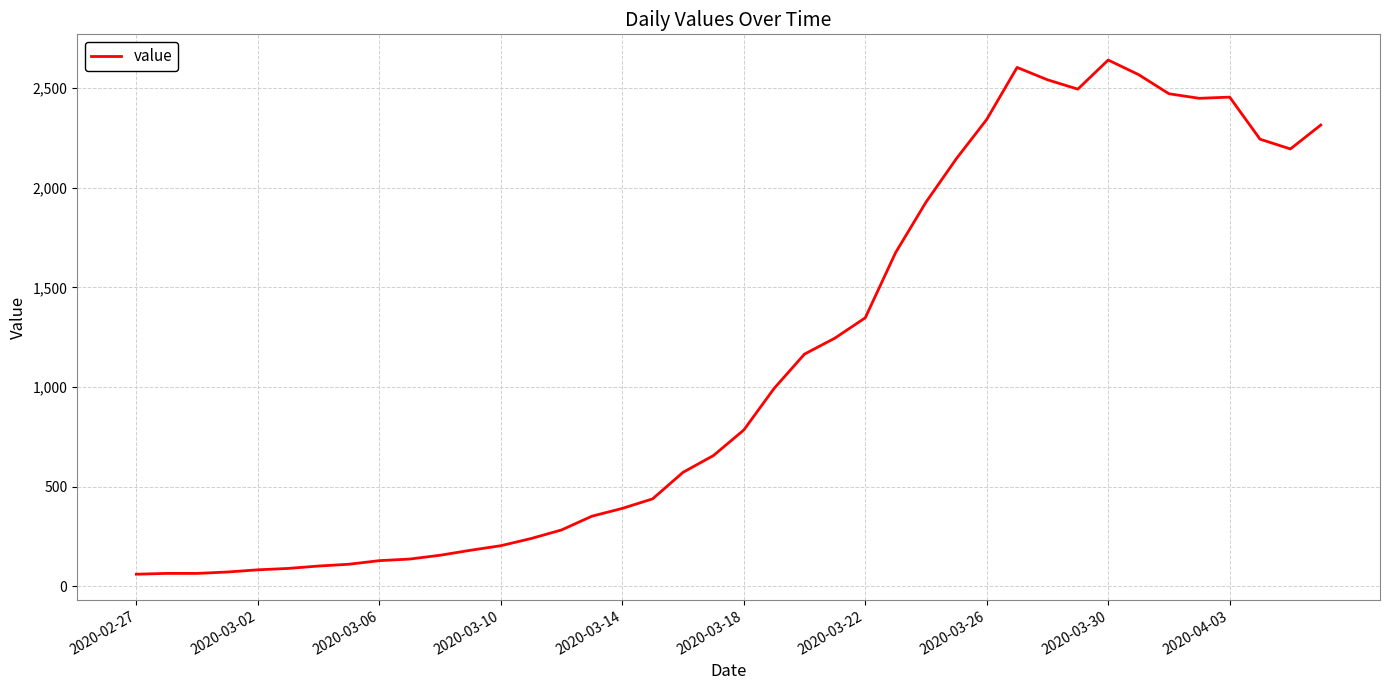

What is the smallest value displayed?

61